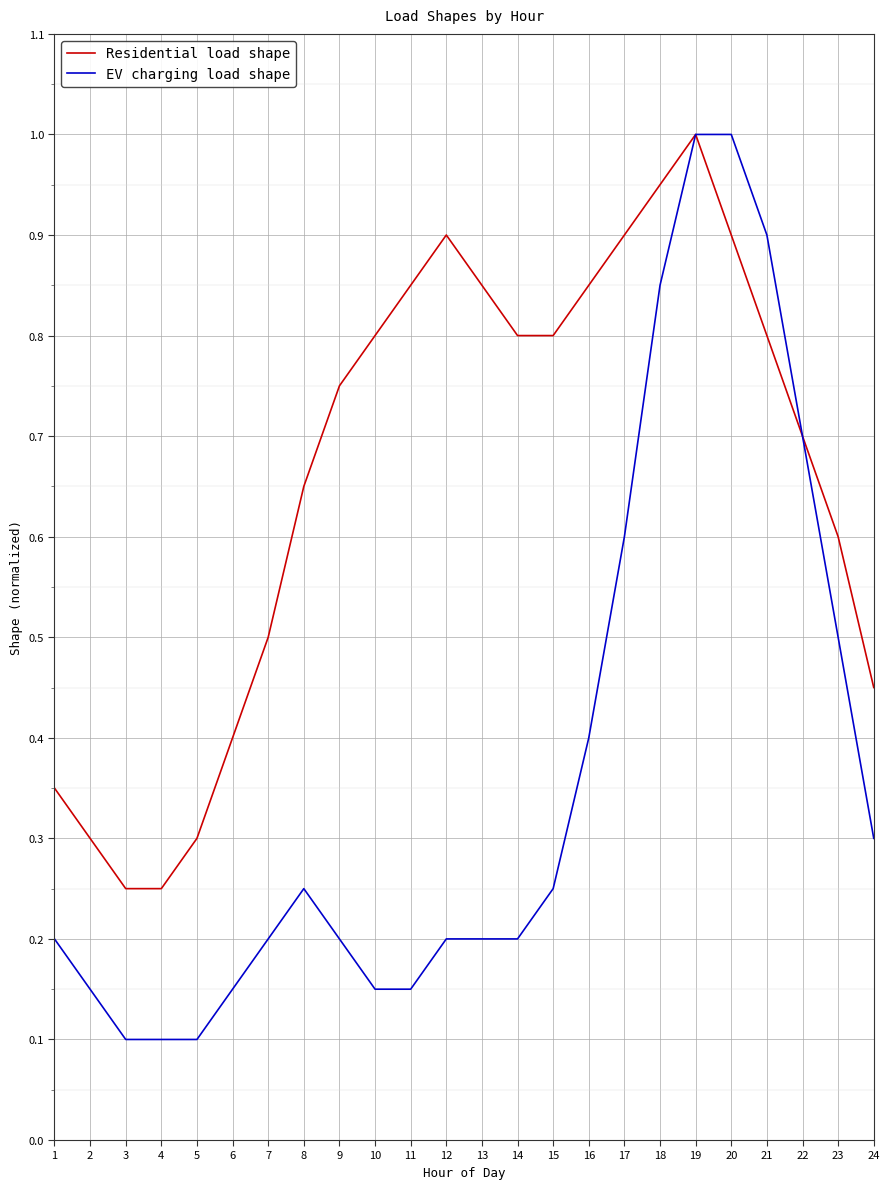

Which series has the largest range (max minus min)?

EV charging load shape